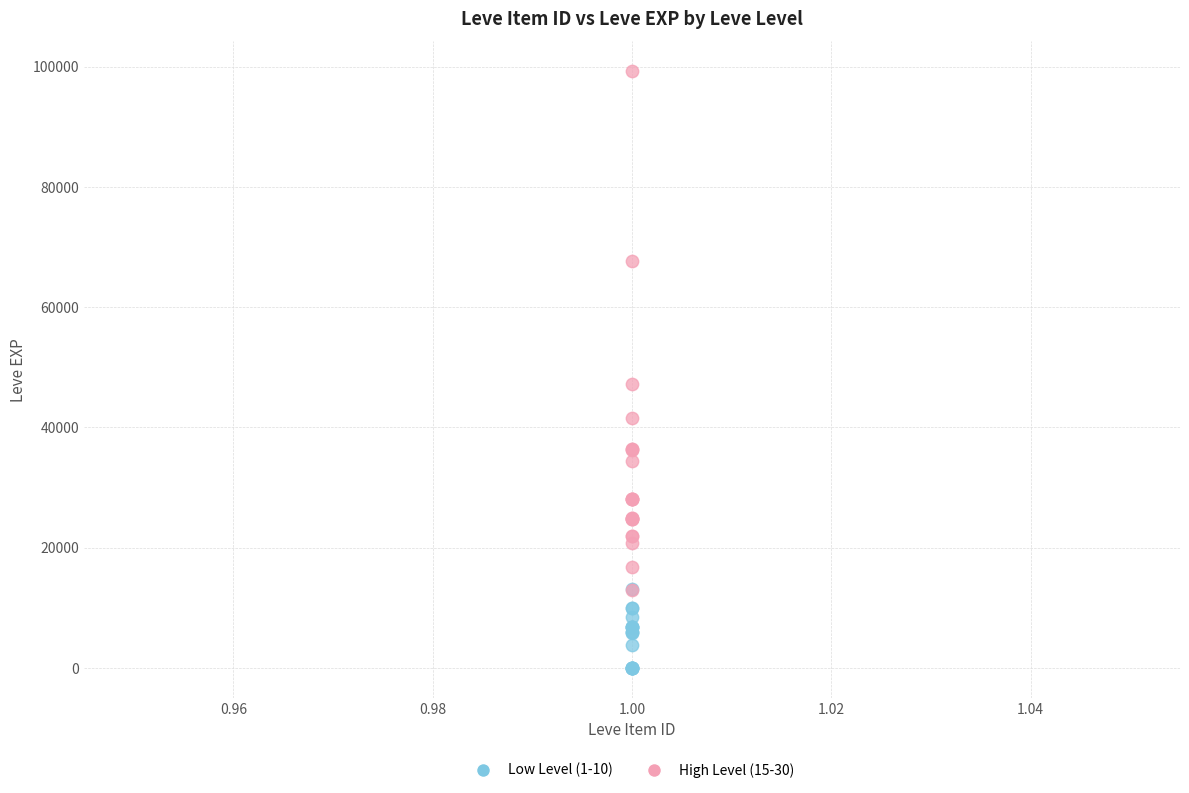

Which series has the widest spread of Y values?

High Level (15-30)